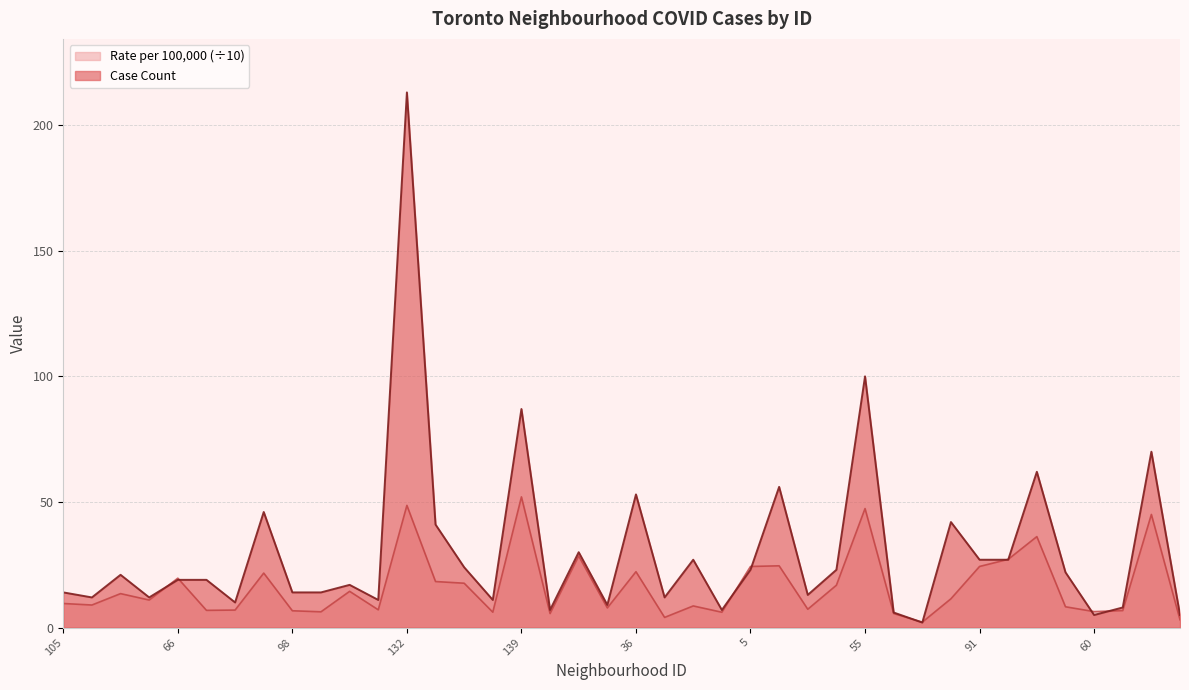

At how many categories does at least one series exceed 18?

21